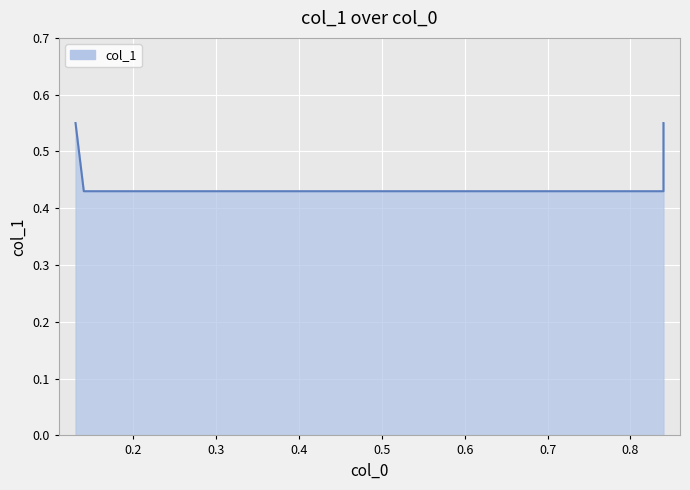

Reading left to right, what are all the values shown in this chart?

0.13=0.6	0.14=0.4	0.84=0.4	0.84=0.6